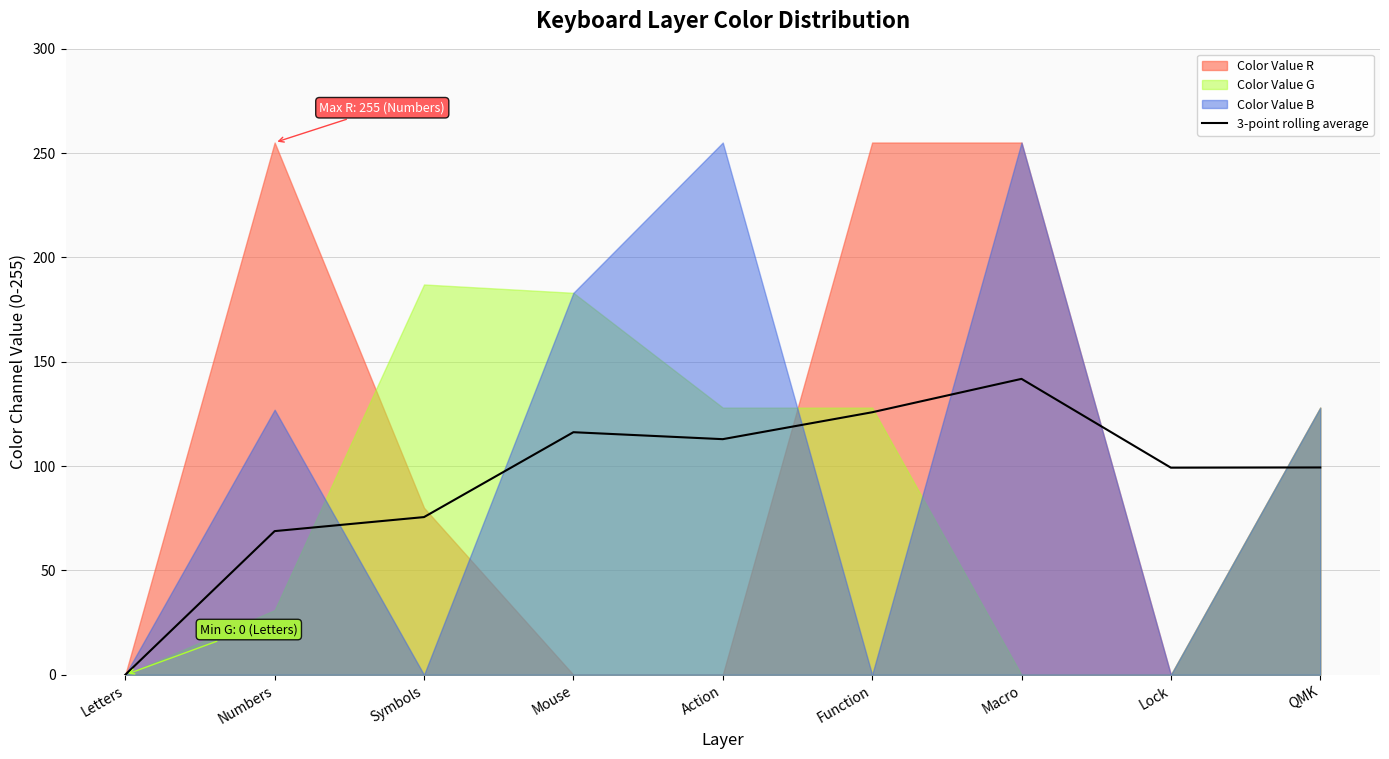

What is the change in value from Mouse to Lock?

-17.0